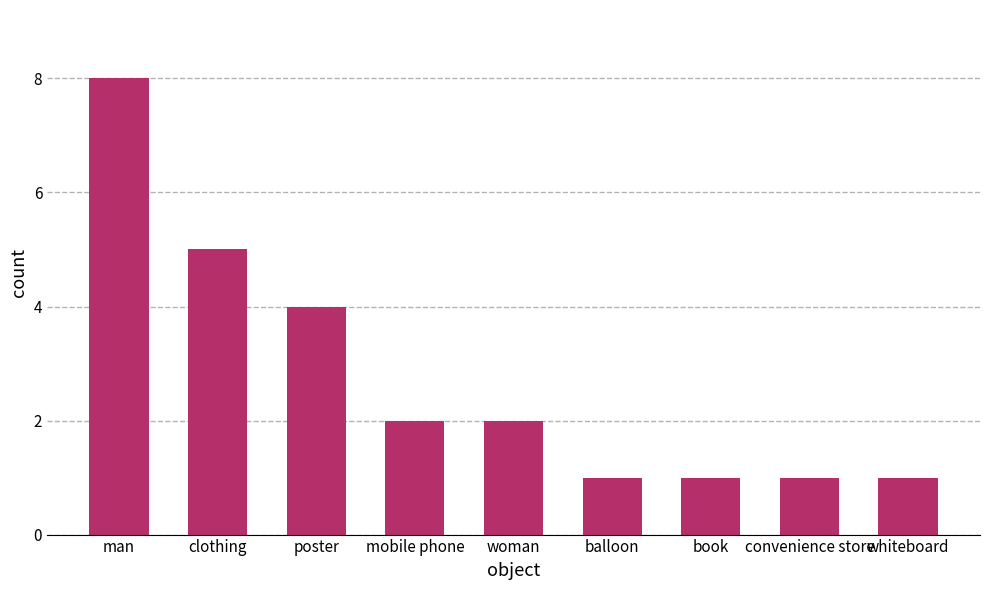

What position from the right is book?

3